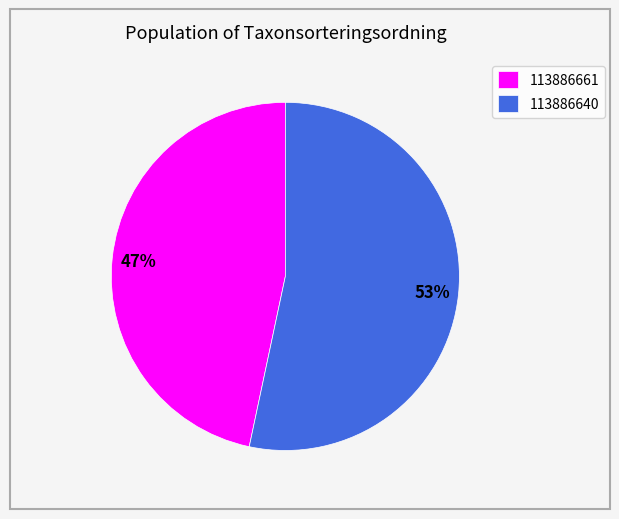

The 113886661 slice represents 47% of the pie. True or false?

True